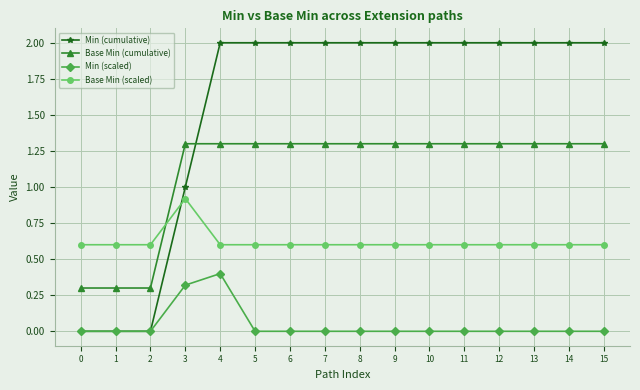

Is it true that Min (scaled) equals 0.6 at 3?

False